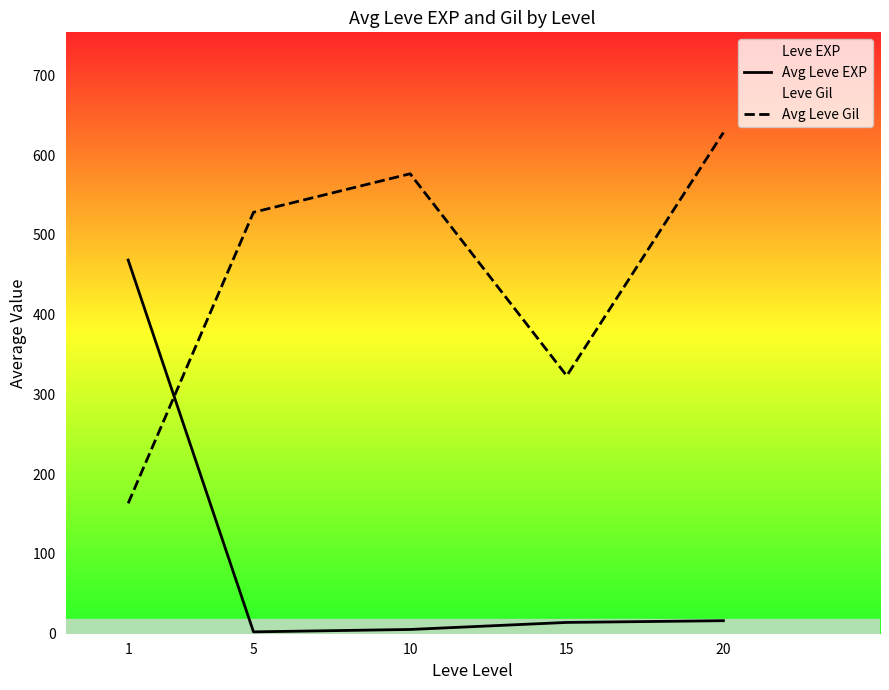

Reading left to right, what are all the values shown in this chart?

Avg Leve EXP: 468.5	2.3	5.3	14.2	16.3
Avg Leve Gil: 163.5	528.3	576.7	323.3	628.3